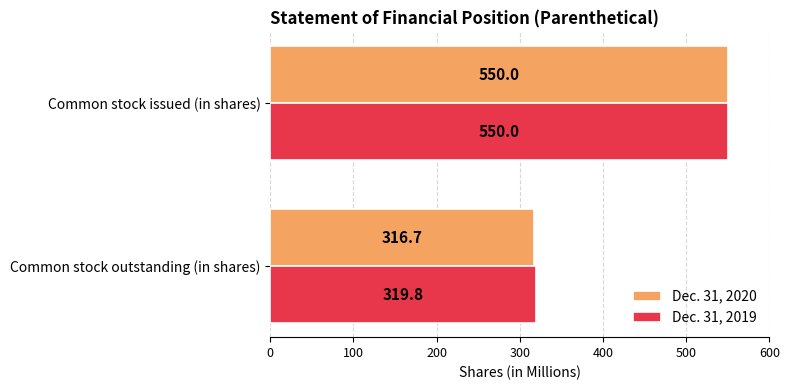

Is the value of Dec. 31, 2020 at Common stock outstanding (in shares) greater than the value of Dec. 31, 2019 at Common stock issued (in shares)?

No